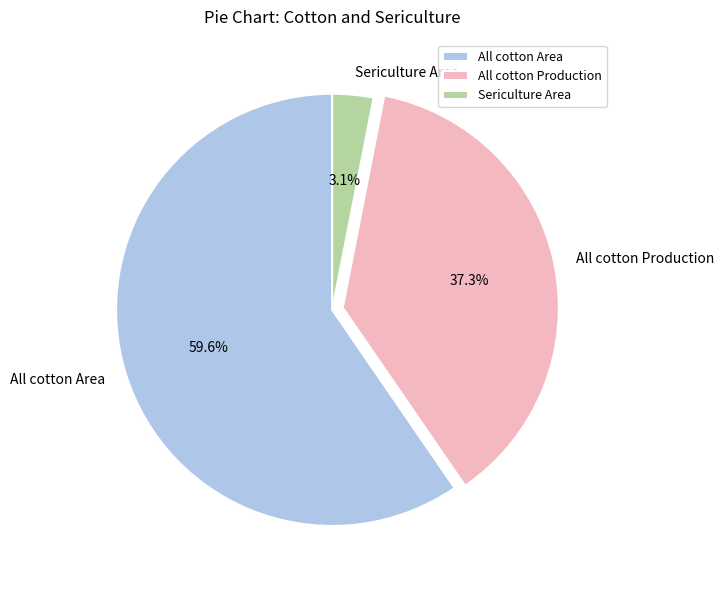

Count the number of slices in the pie.

3